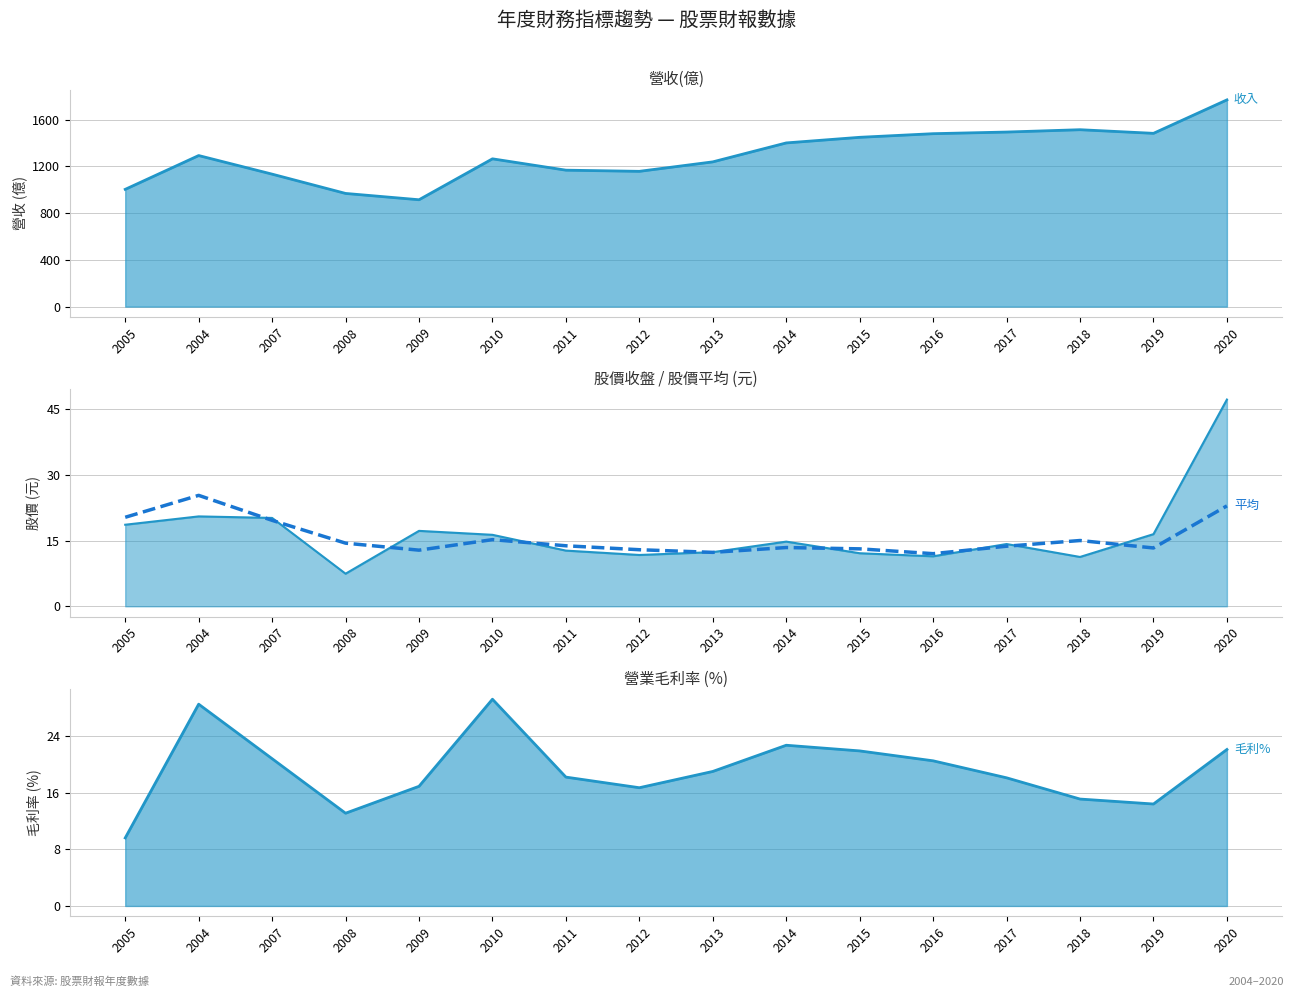

Which label corresponds to the largest value in the chart?

2004